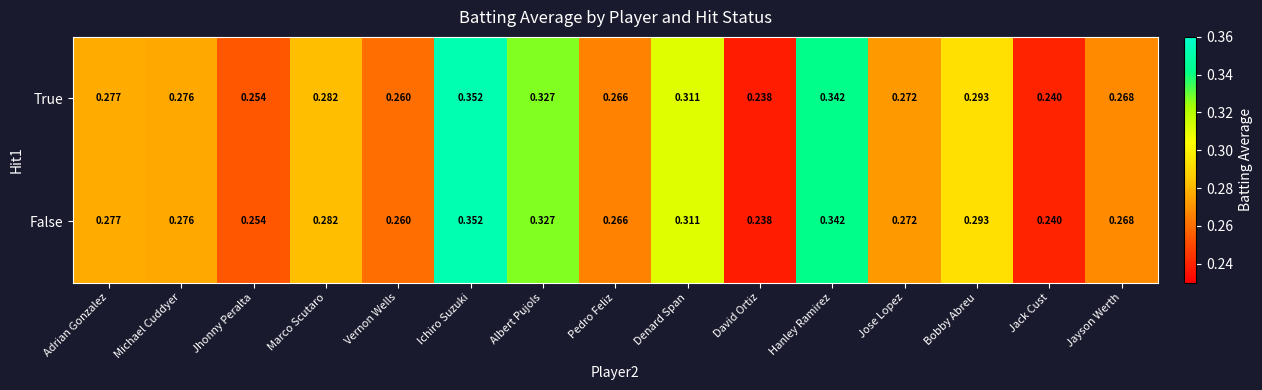

At which label is True closest to 0?

David Ortiz